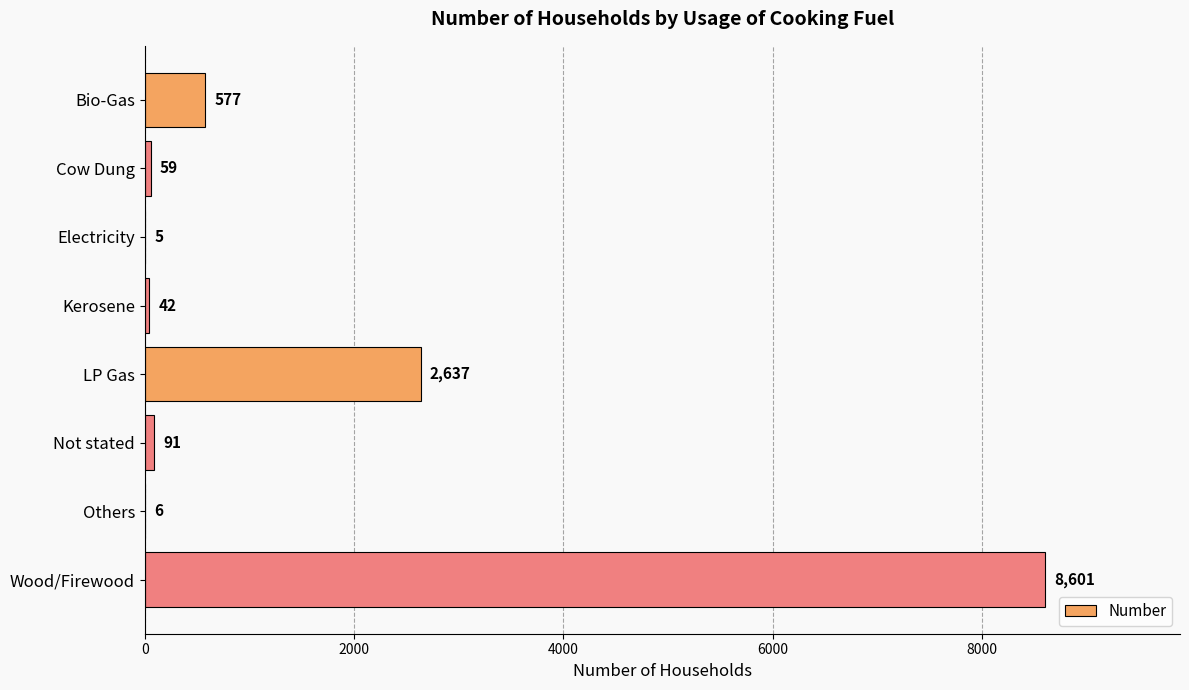

At which label is the value closest to 4303?

LP Gas